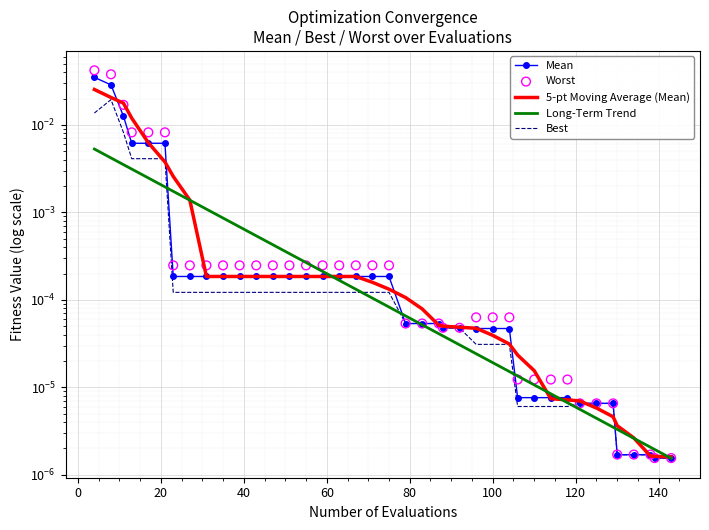

At how many categories does at least one series exceed 0?

40